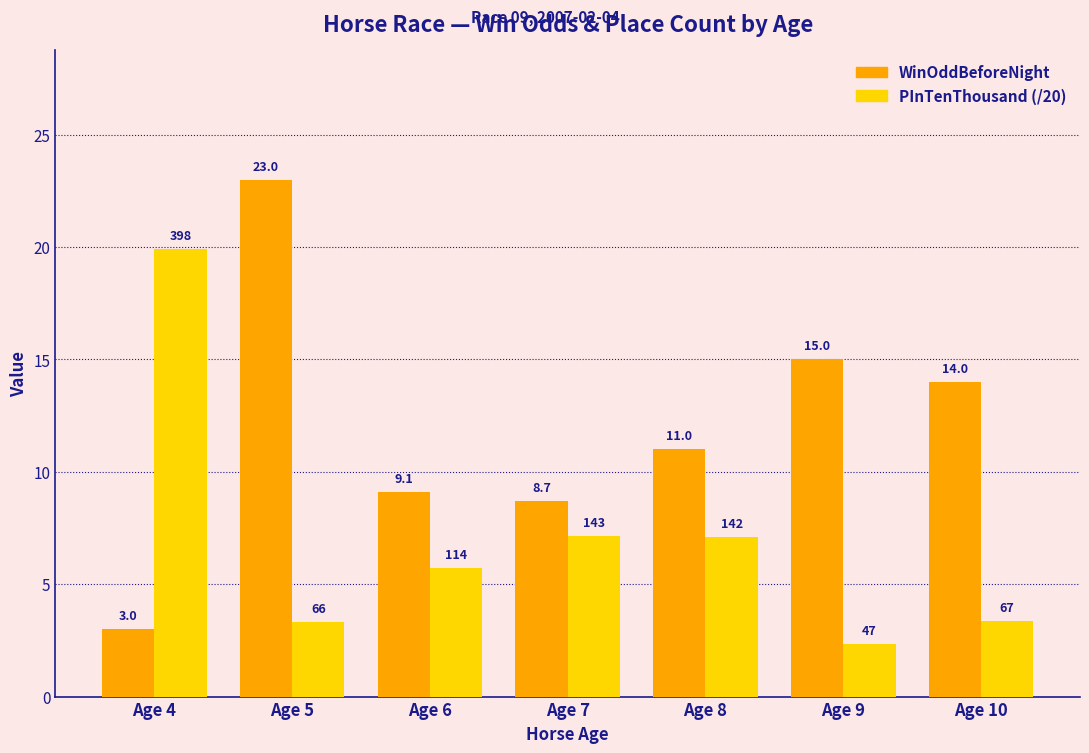

How many data points does each series have?

7